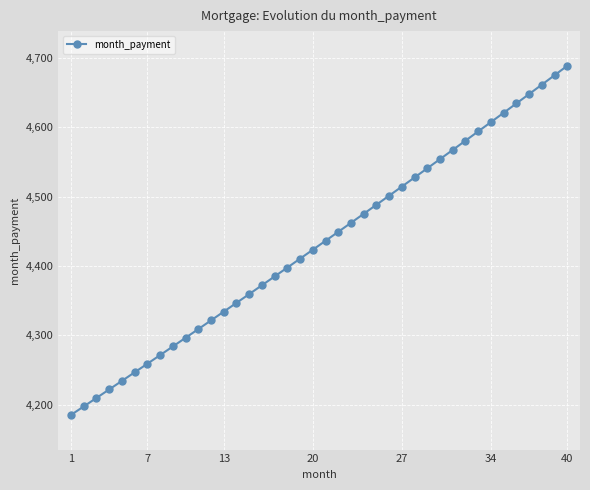

True or false: there are more than 1 points higher than both neighbors.

False